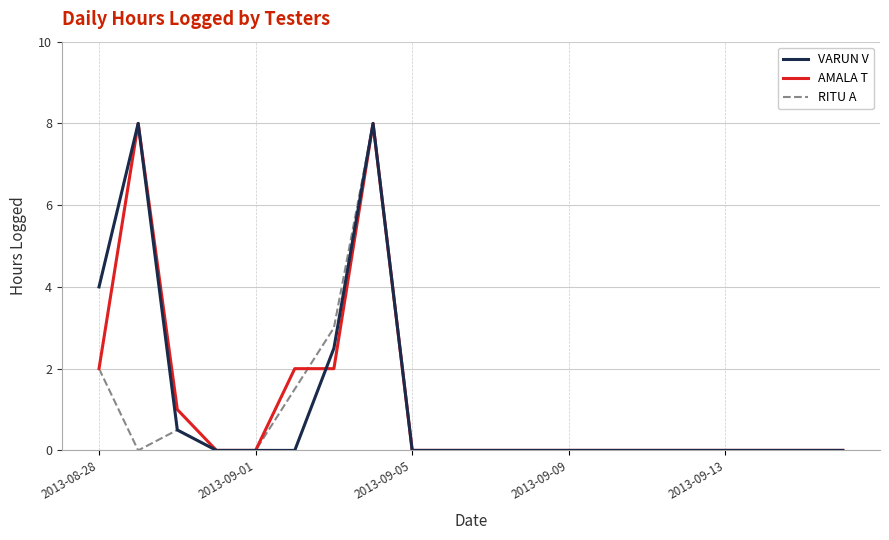

What are all the series names shown in the legend?

VARUN V, AMALA T, RITU A